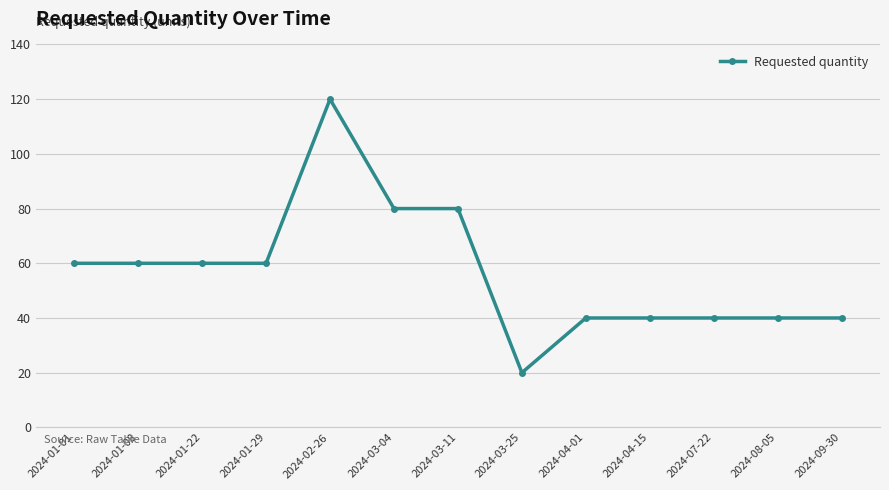

What is the average value?

57